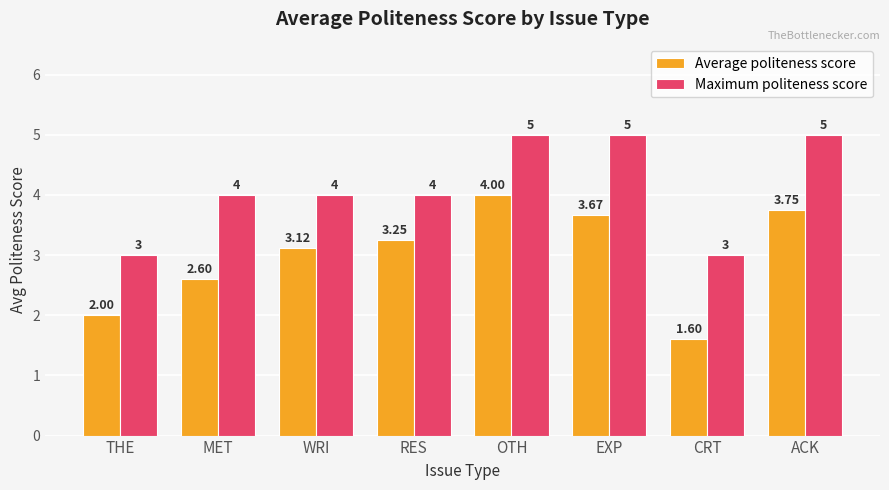

Count the number of categories in the chart.

8